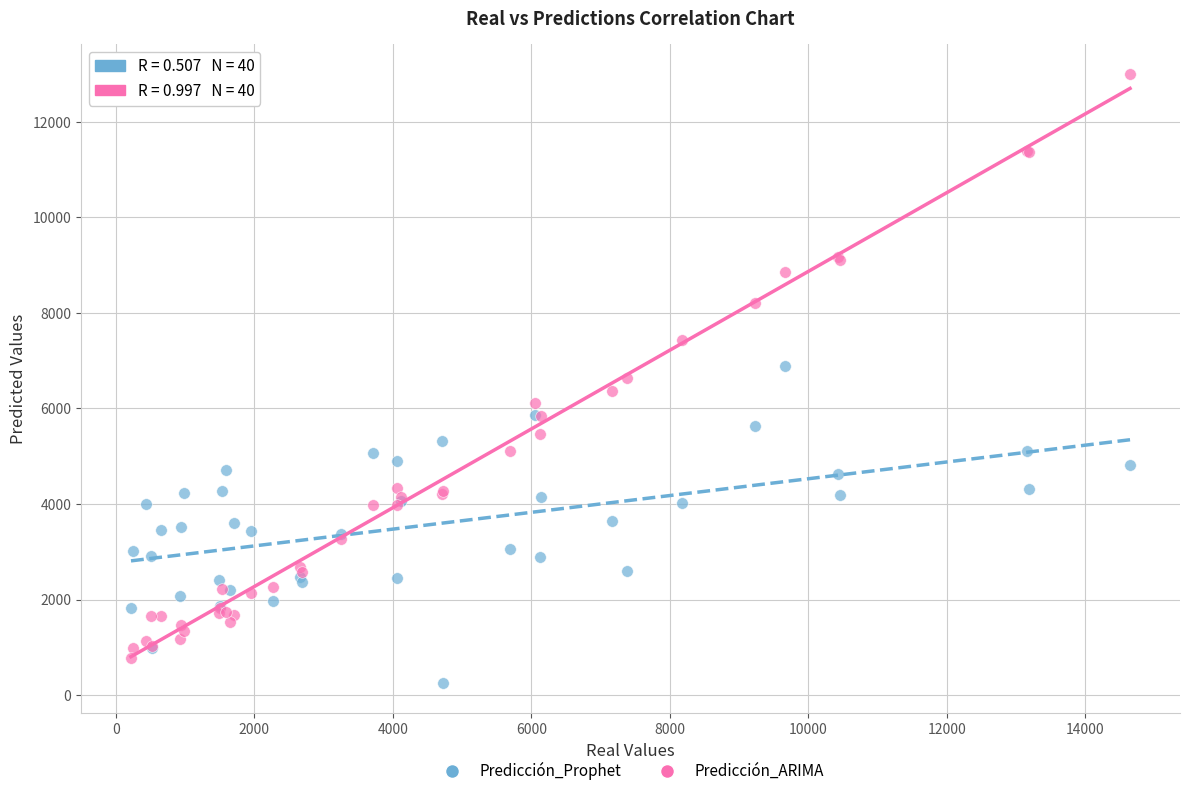

What is the X range (max minus min) for the scatter plot?

14424.8